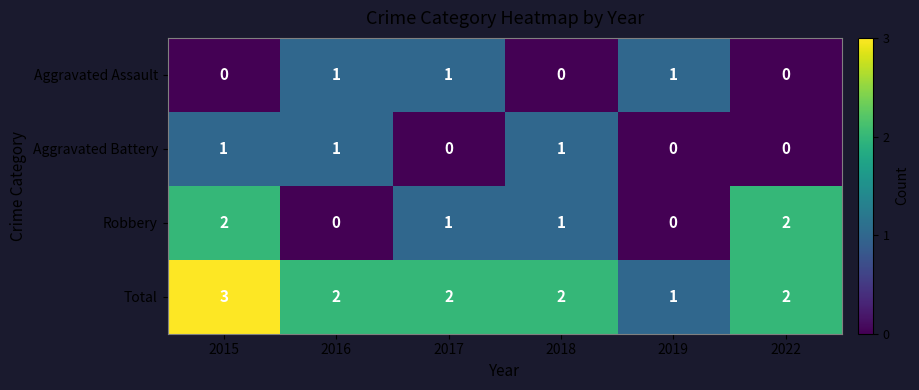

At which category is the sum across all series the highest?

2015